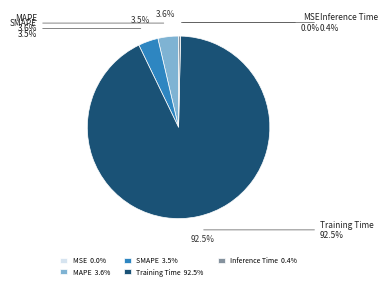

Which category has the smallest portion of the pie?

MSE